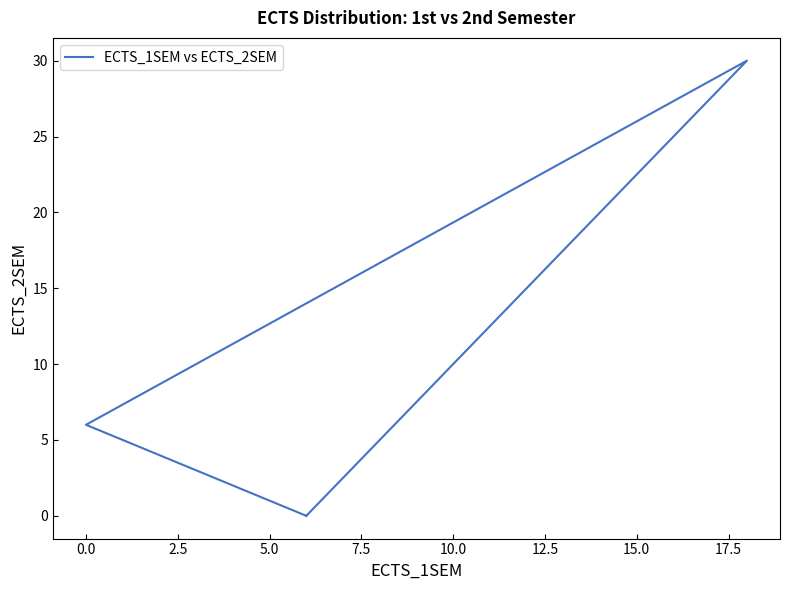

The chart shows a value of 20 at 16. True or false?

False